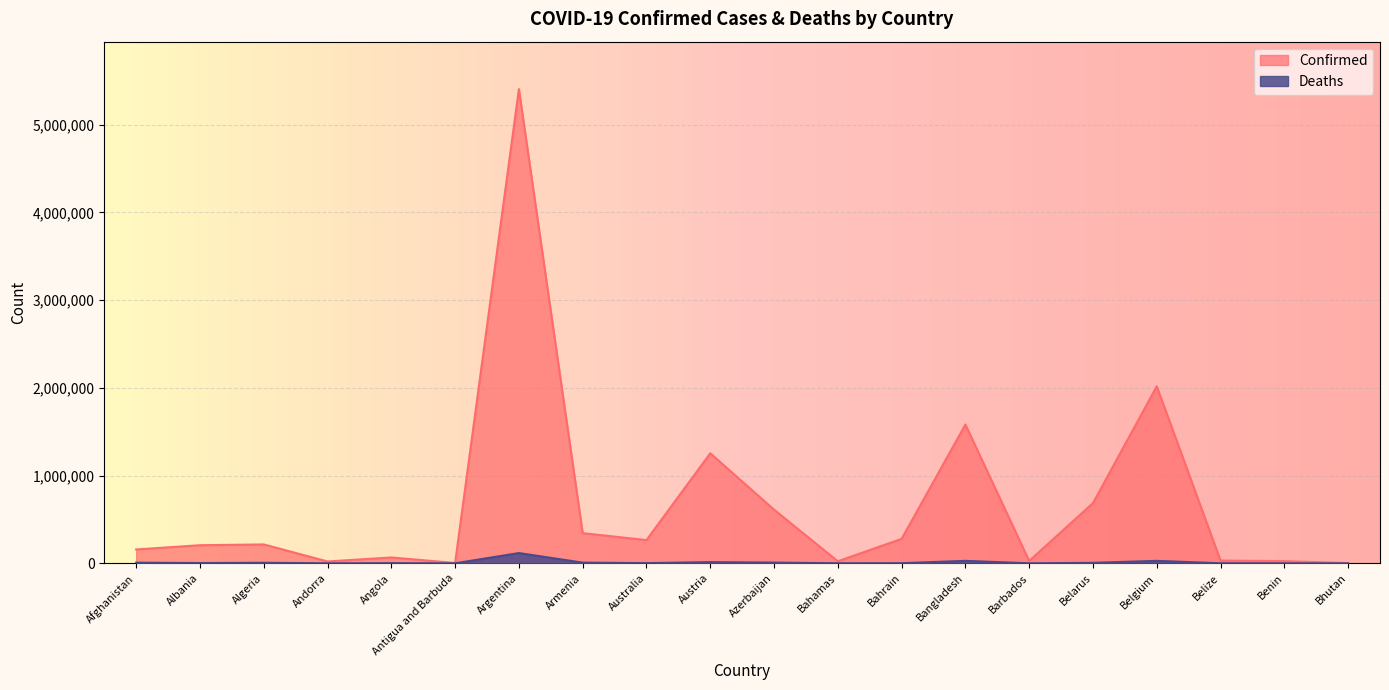

Which series has the largest range (max minus min)?

Confirmed